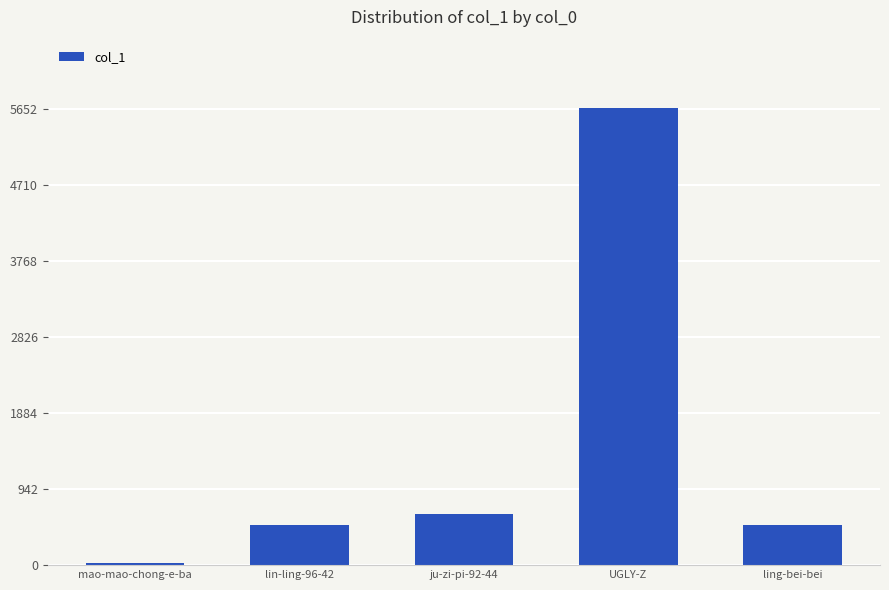

What is the maximum value shown in the chart?

5656